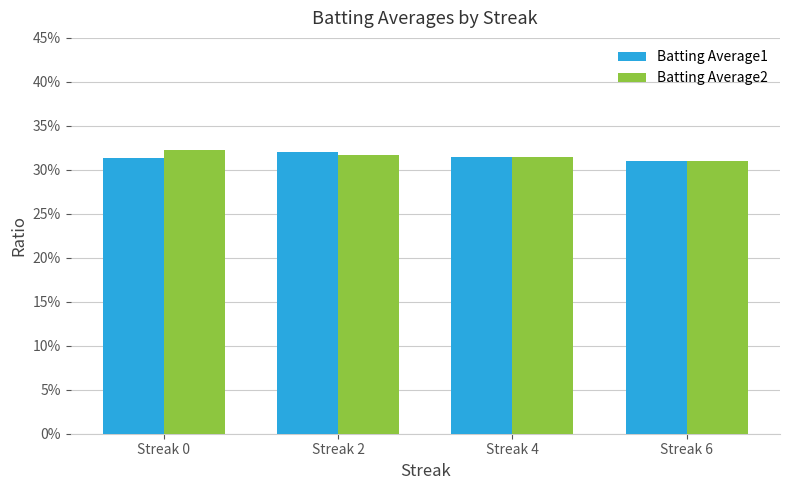

Are the bars grouped side by side (vs. stacked)?

Yes